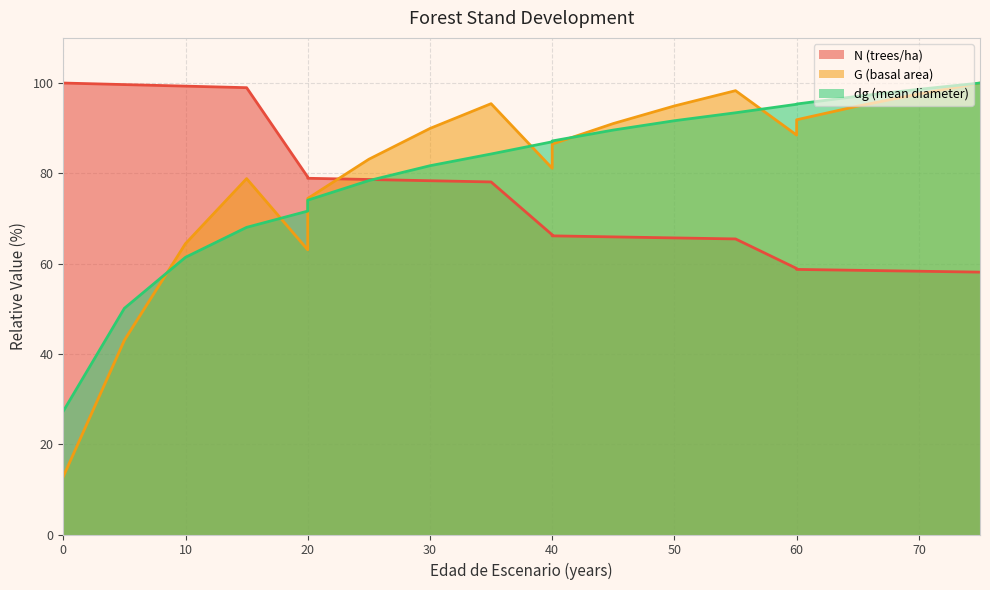

What is the difference between the maximum and minimum values in the dg series?

72.7